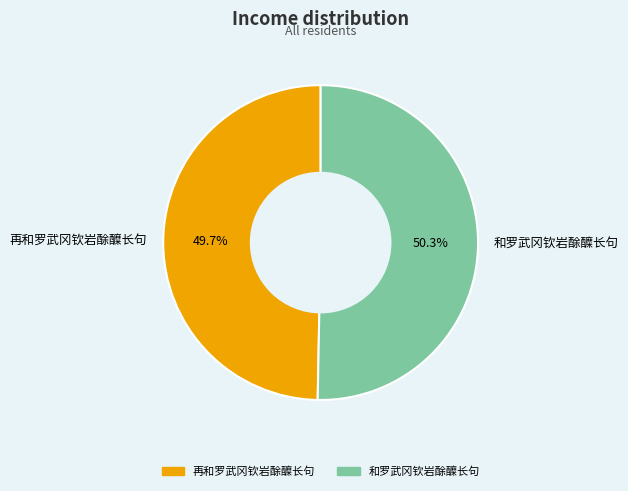

How much of the chart is everything except 再和罗武冈钦岩酴醾长句?

50.3%